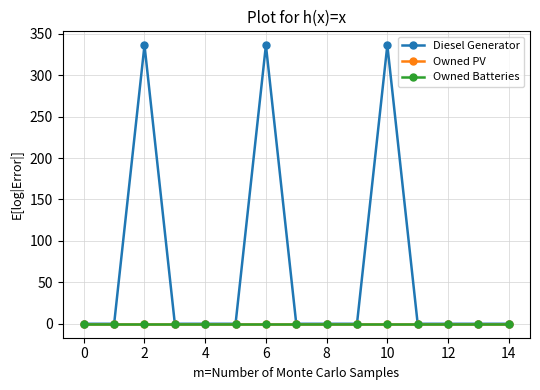

Is this an area chart (filled region under the line)?

No